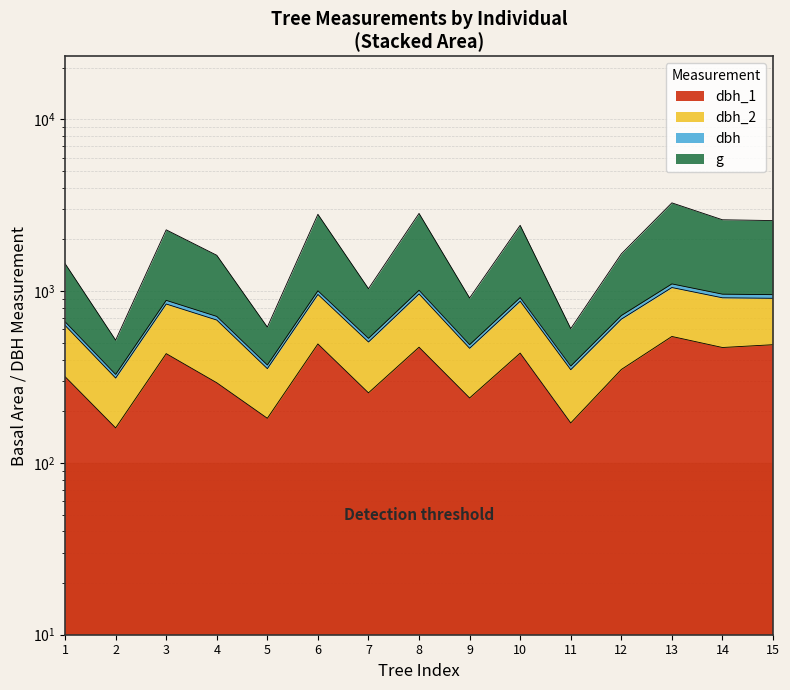

True or false: dbh_1 and dbh cross at least once.

False